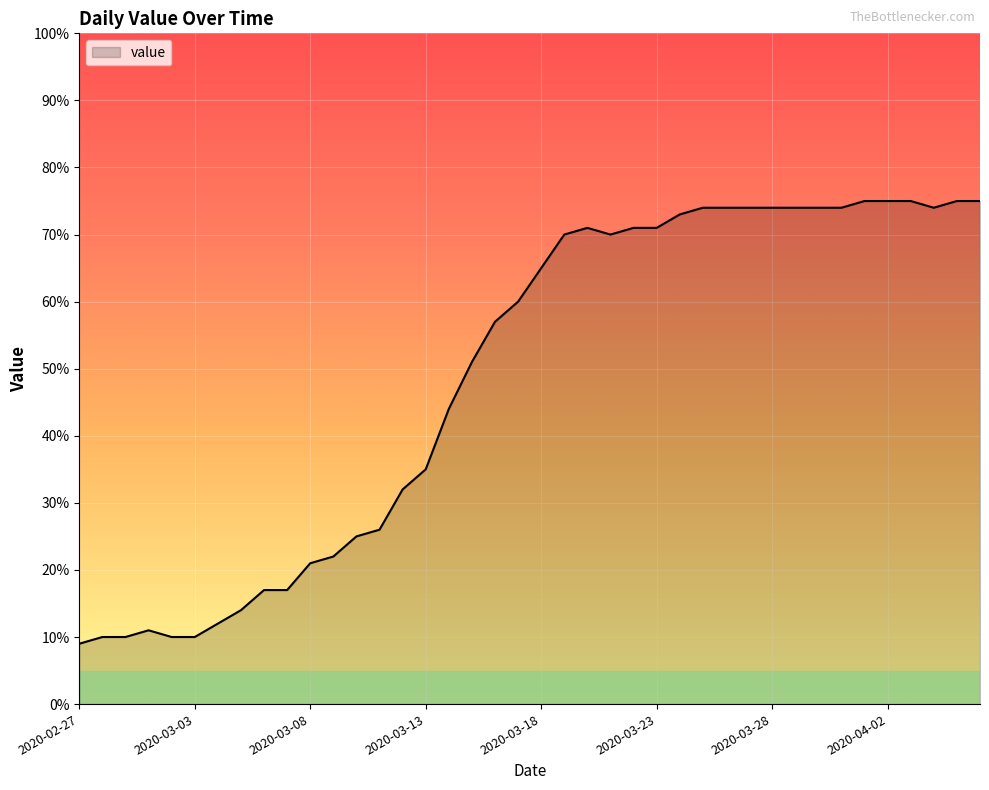

What is the smallest value displayed?

9